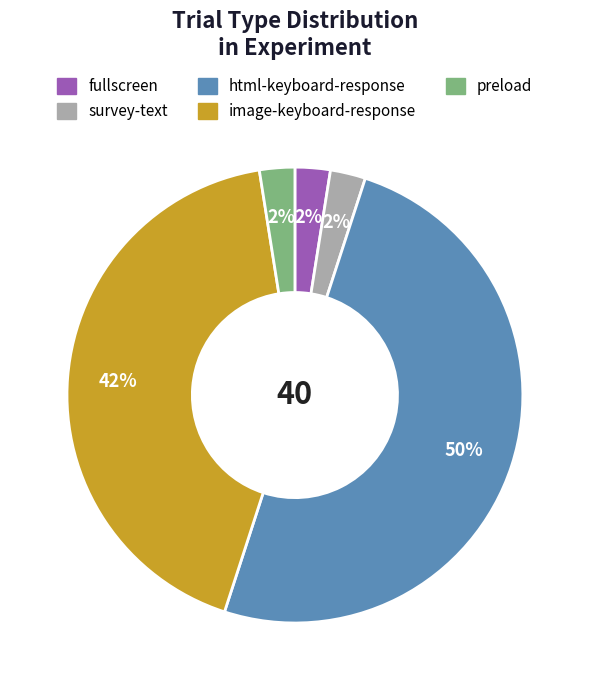

Which category has the biggest portion of the pie?

html-keyboard-response